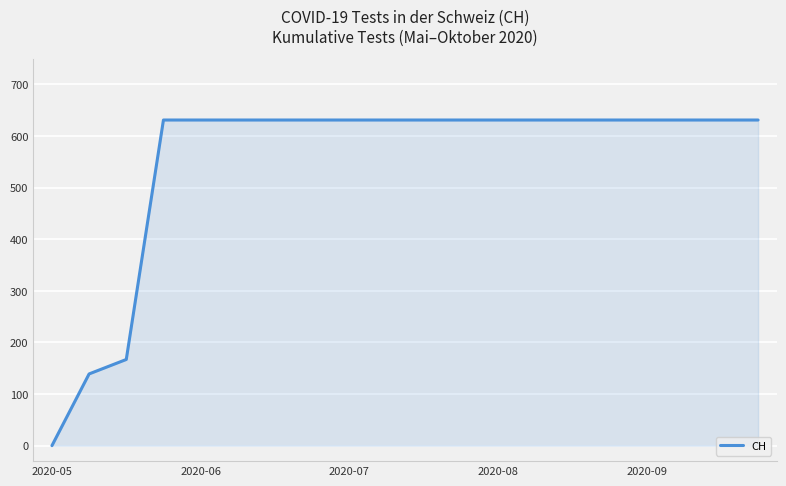

What is the average value?

552